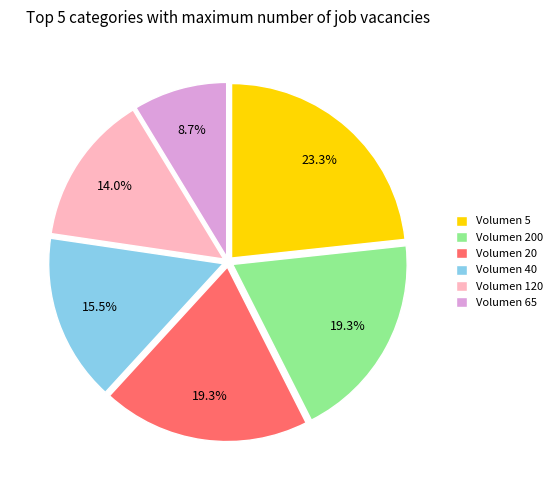

Which category has the biggest portion of the pie?

Volumen 5